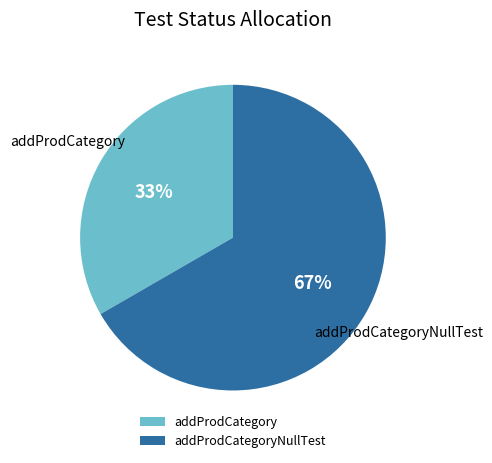

What percentage is the addProdCategory slice, to the nearest percent?

33%